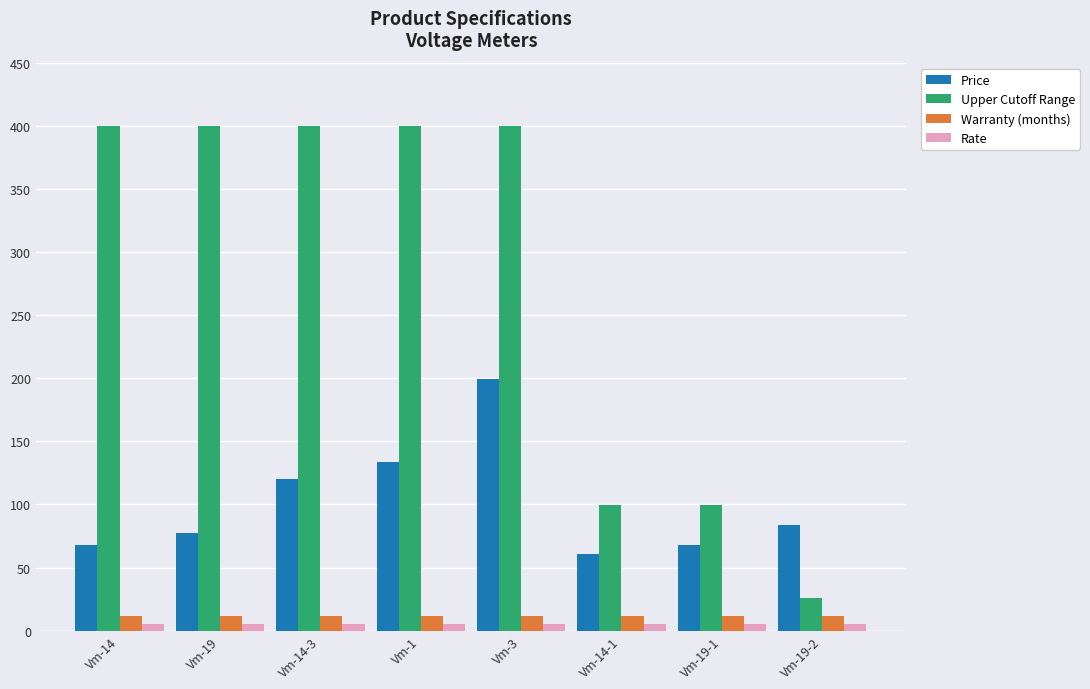

What are all the series names shown in the legend?

Price, Upper Cutoff Range, Warranty (months), Rate